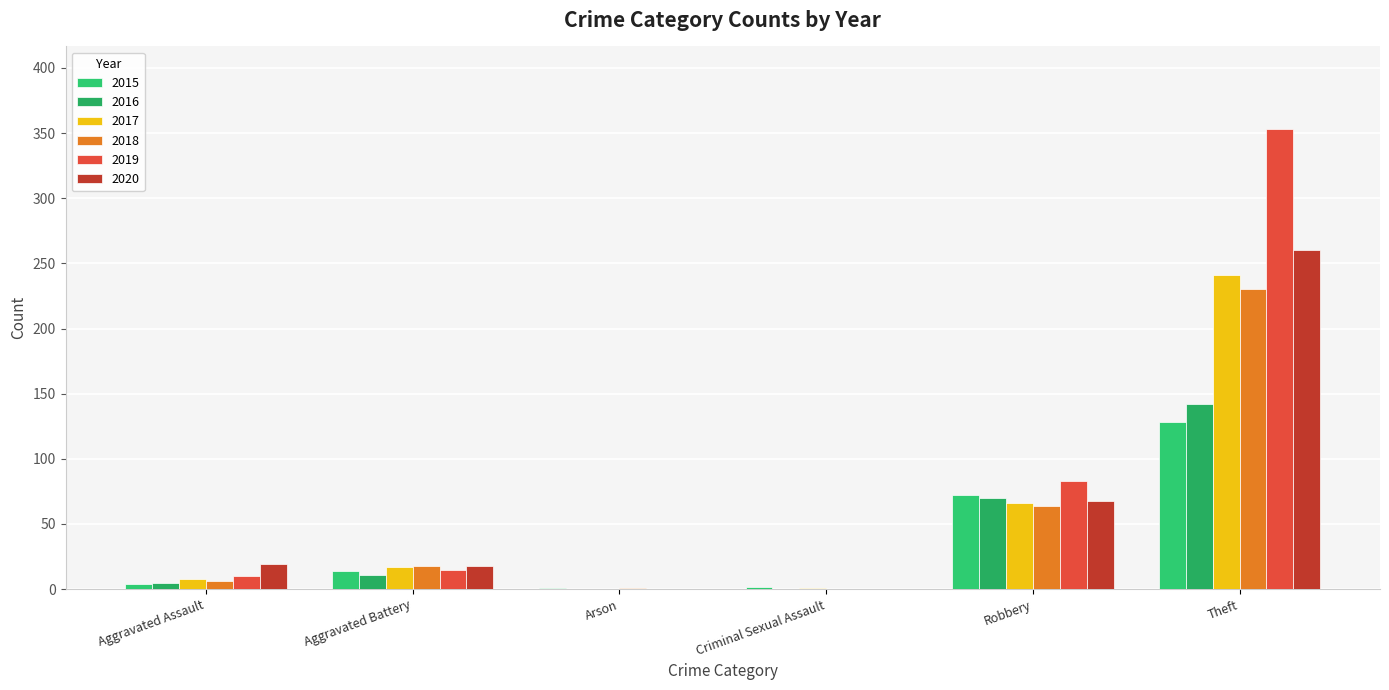

Where does the 2015 series first go above 14?

Robbery